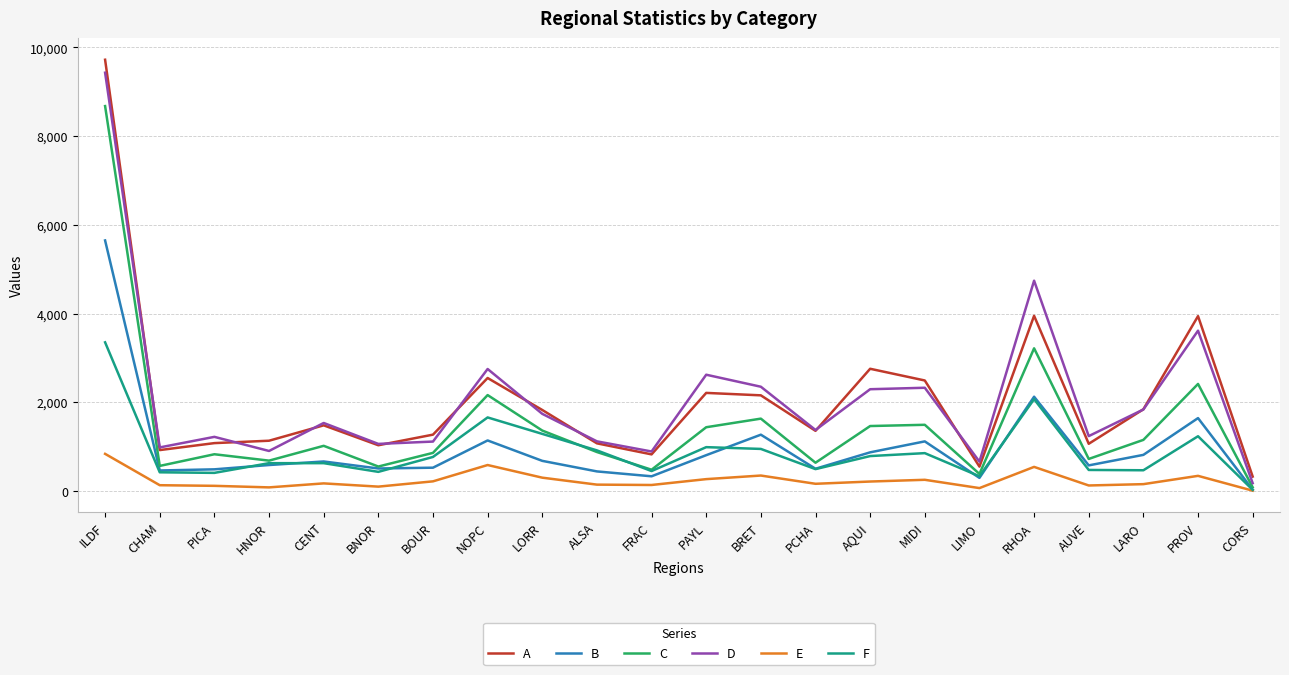

At which label does C reach its minimum?

CORS